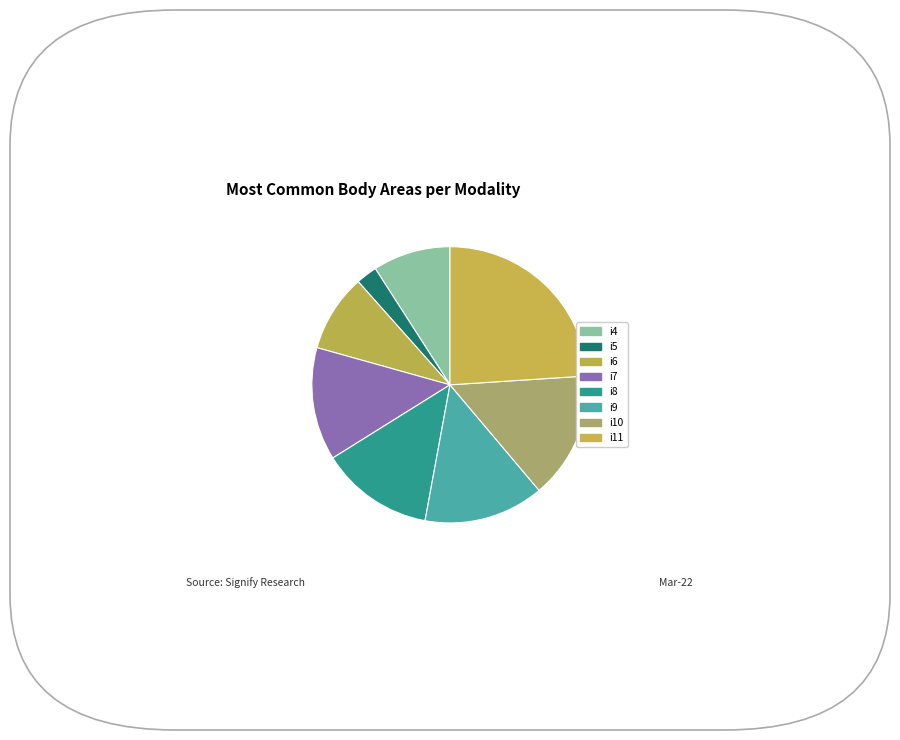

What is the total percentage of i10 and i4?

24.0%